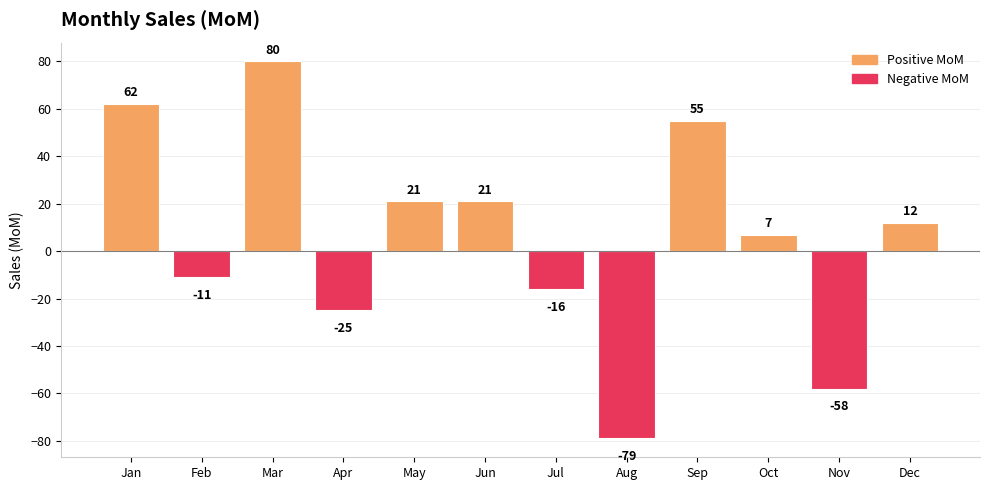

Reading left to right, list all the values displayed in this chart.

Jan=62	Feb=-11	Mar=80	Apr=-25	May=21	Jun=21	Jul=-16	Aug=-79	Sep=55	Oct=7	Nov=-58	Dec=12